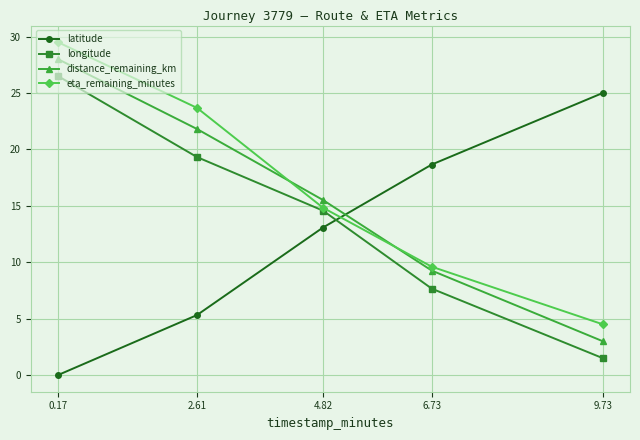

What is the value of the distance_remaining_km point at the 5th from the left?

3.0